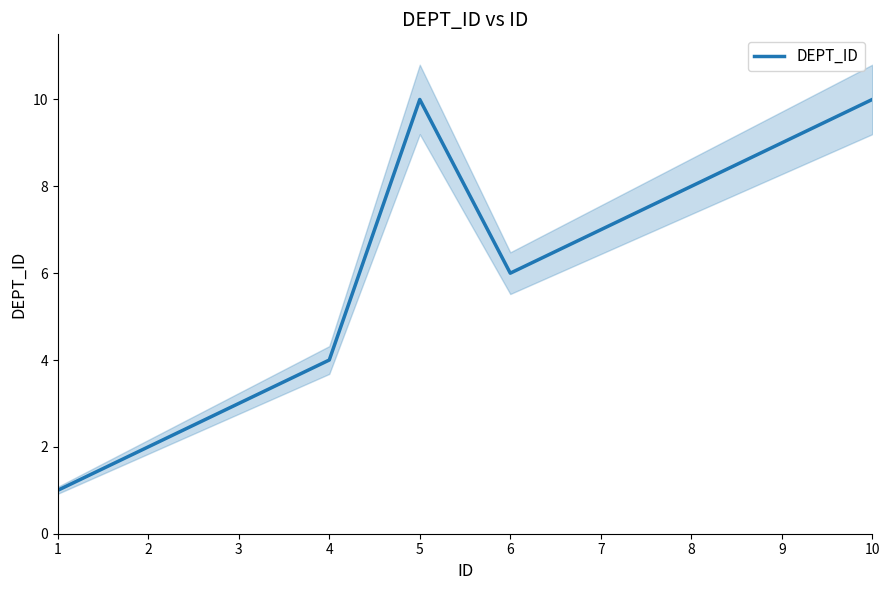

At which category does the chart reach its peak across all series?

5